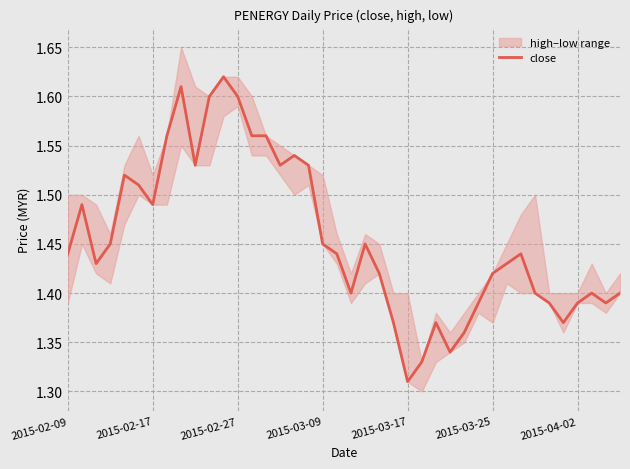

Is this an area chart (filled region under the line)?

No